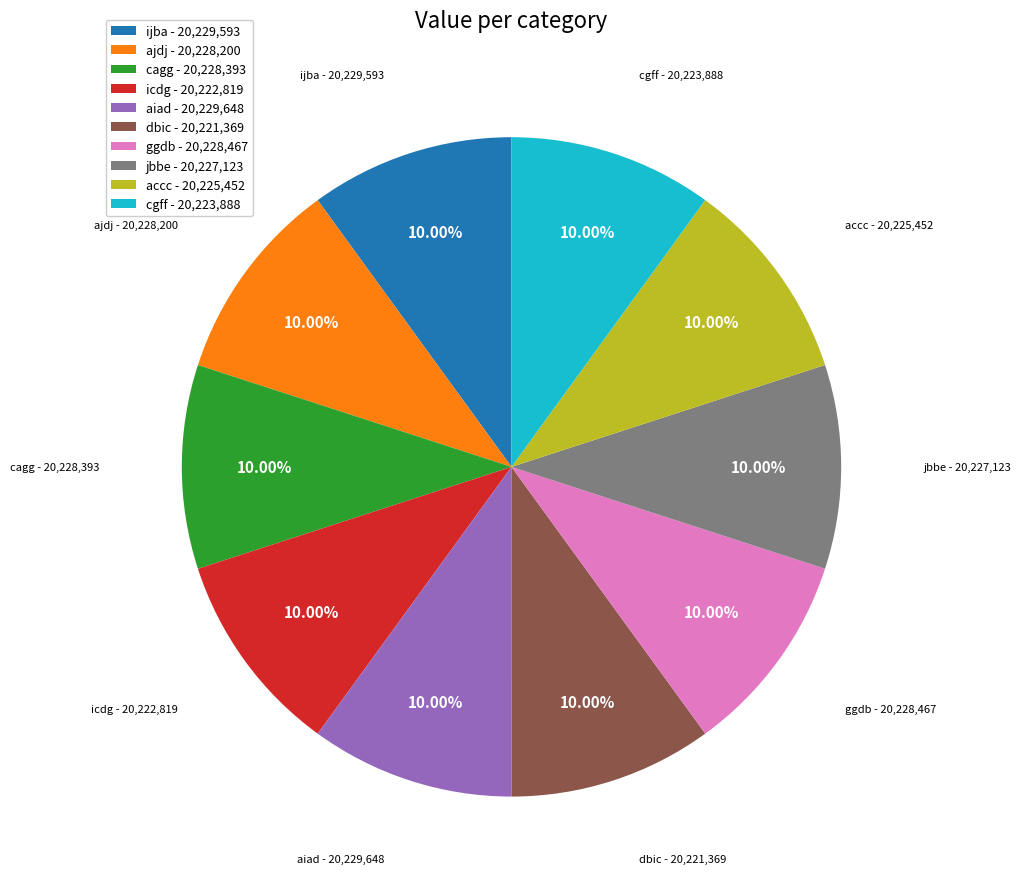

Is there a majority slice in this chart?

No